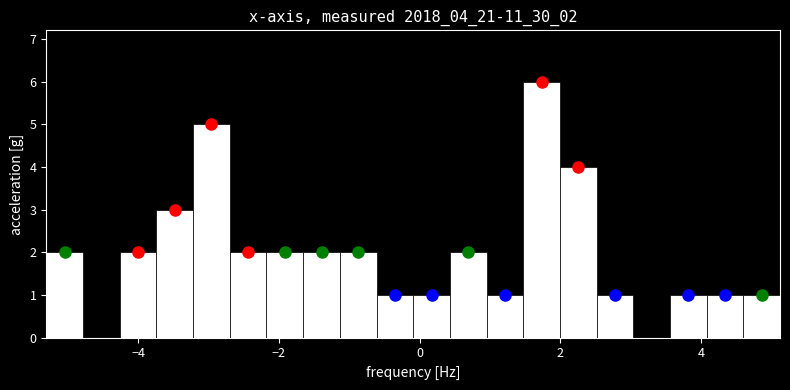

Around what value on the x-axis is the tallest bar? Give the approximate position of its centre, as read against the axis.

1.8